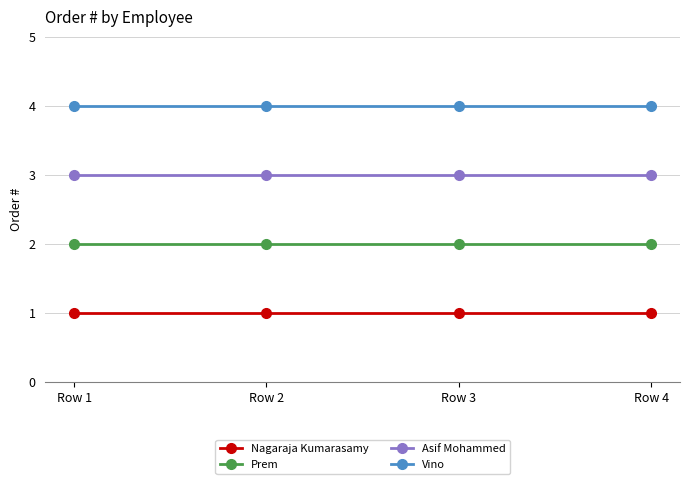

Is the value of Vino at Row 2 greater than the value of Nagaraja Kumarasamy at Row 3?

Yes